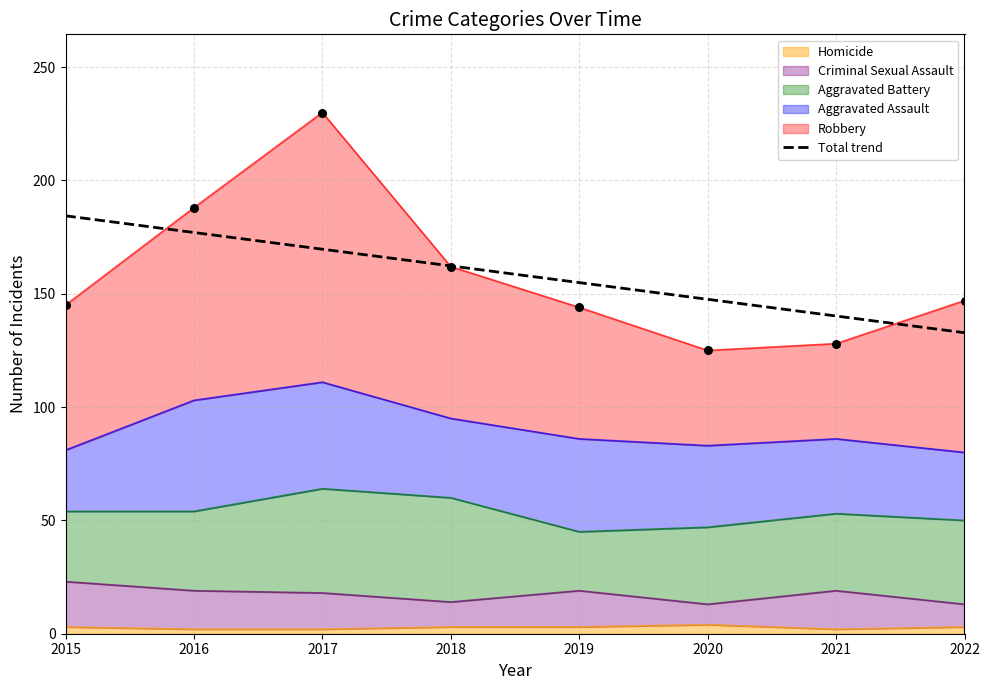

What is the change in value from 2017 to 2019?

-14.7